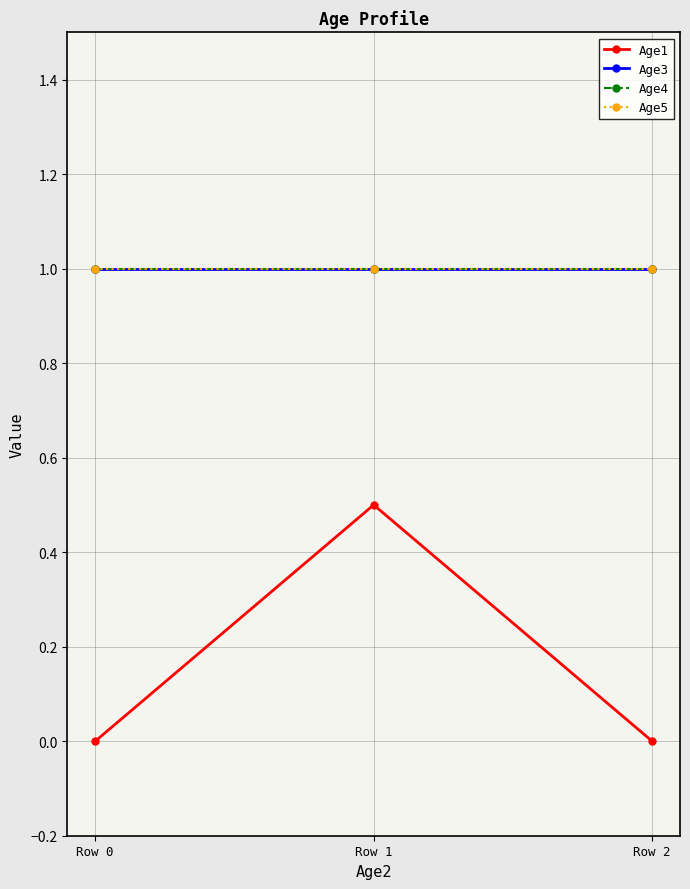

Is this an area chart (filled region under the line)?

No